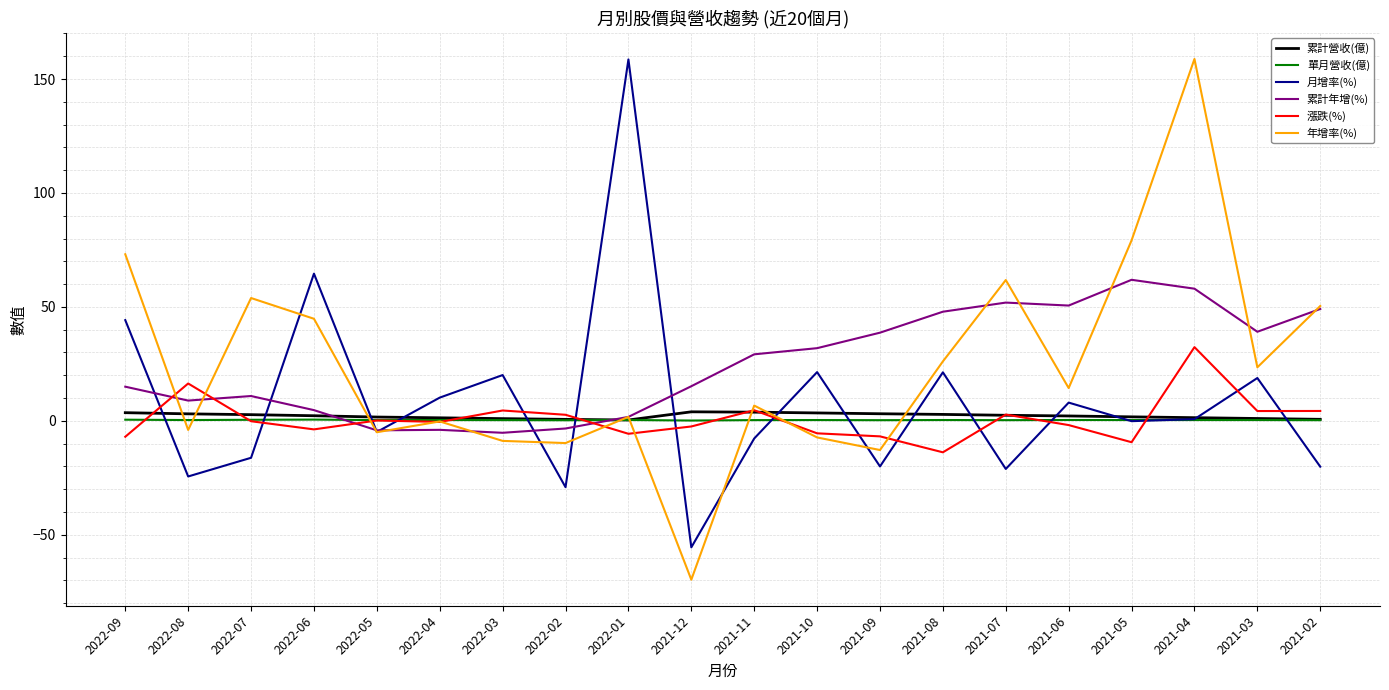

What position from the left is 2021-03?

19